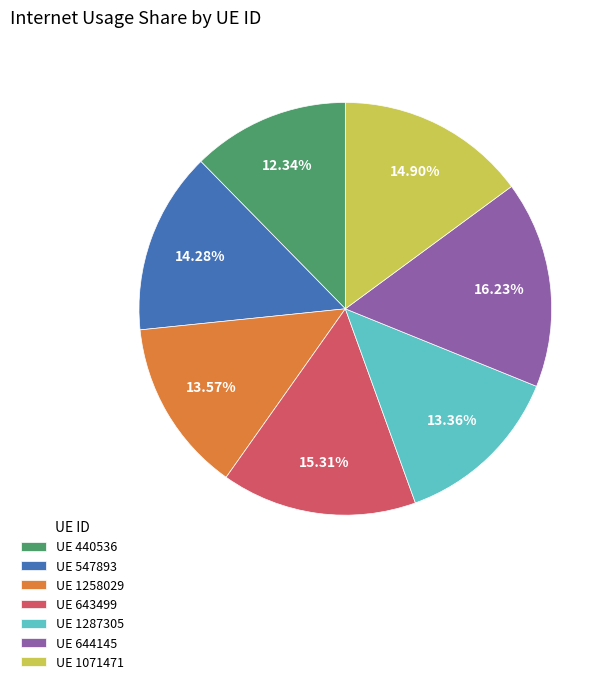

Between UE 1258029 and UE 643499, which is larger?

UE 643499